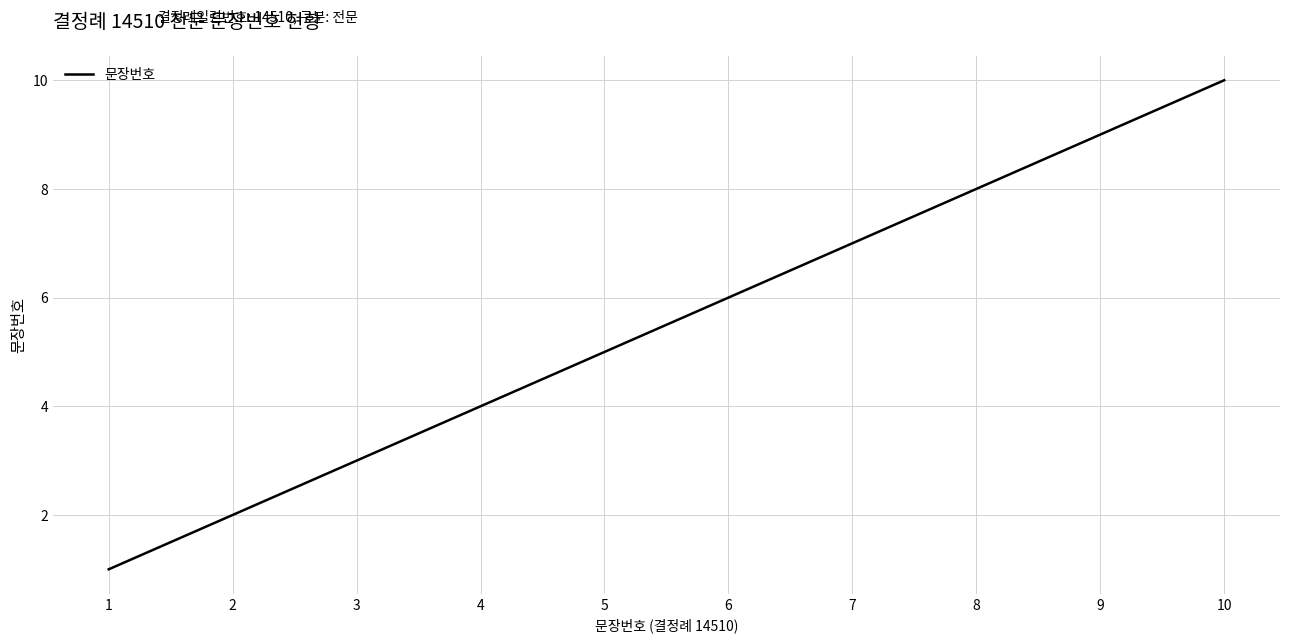

Reading left to right, transcribe all the data shown in this chart.

1=1	2=2	3=3	4=4	5=5	6=6	7=7	8=8	9=9	10=10